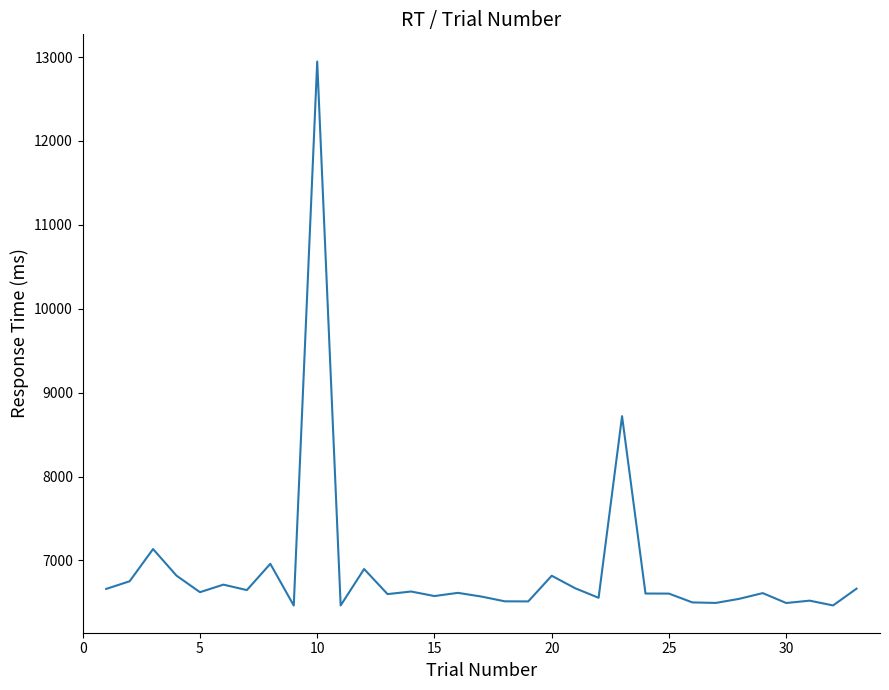

What is the difference between the maximum and minimum values?

6484